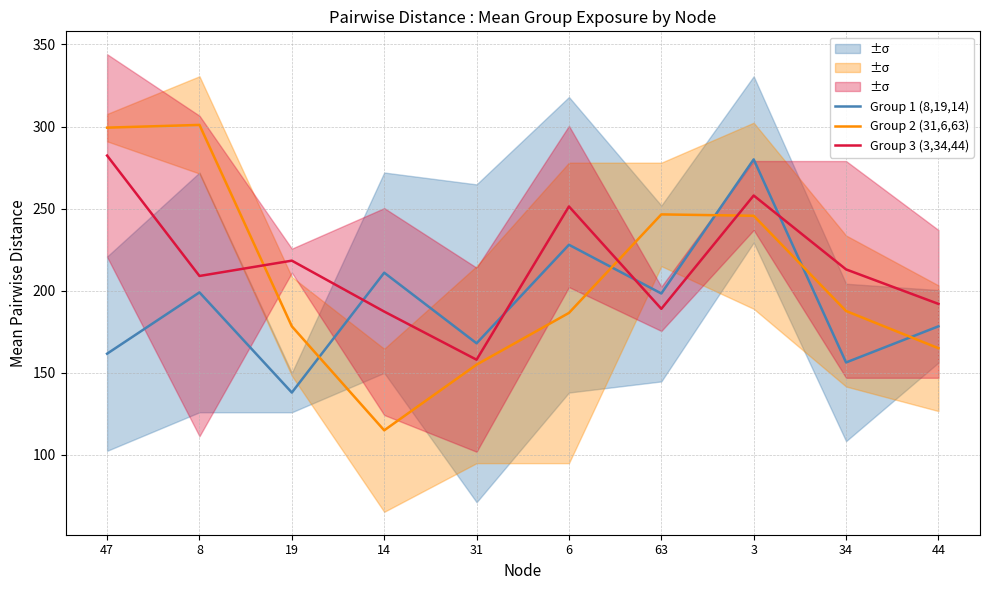

What is the maximum value shown in the chart?

301.0